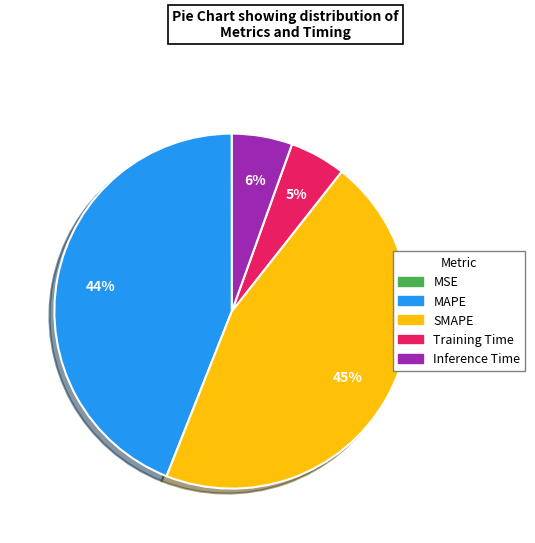

To the nearest percent, what is the difference between the largest and smallest slice percentages?

45%